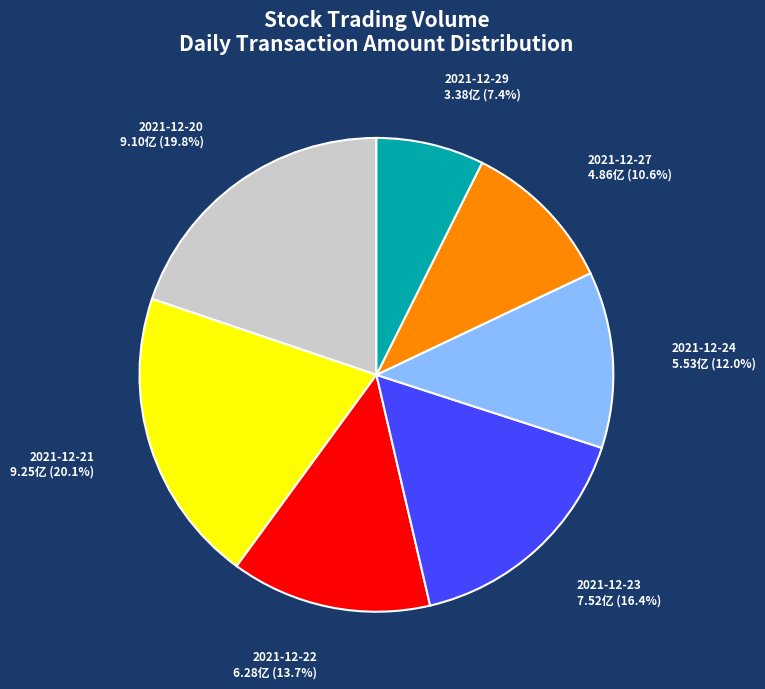

Combined, do 2021-12-29 and 2021-12-20 account for over 50%?

No